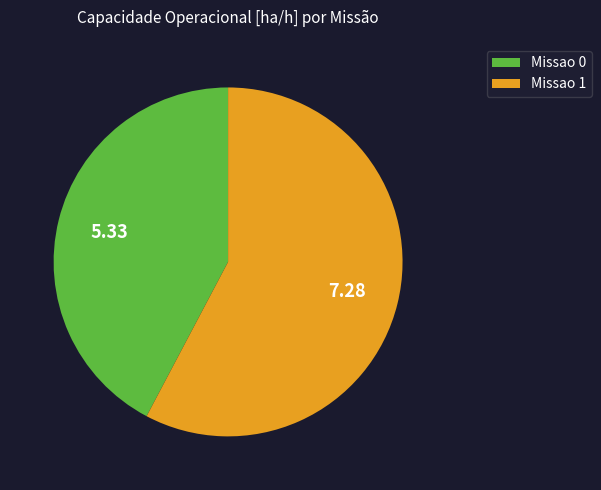

Rank the categories by value from highest to lowest.

Missao 1, Missao 0